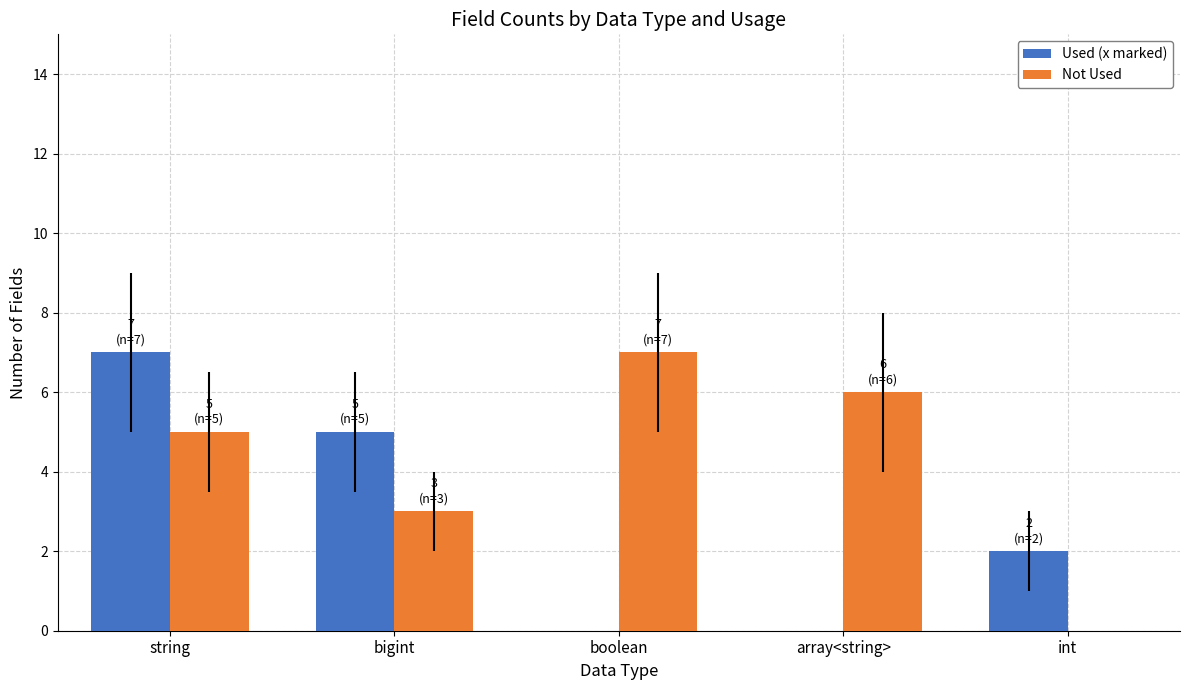

The Used (x marked) series shows 2 at int. True or false?

True